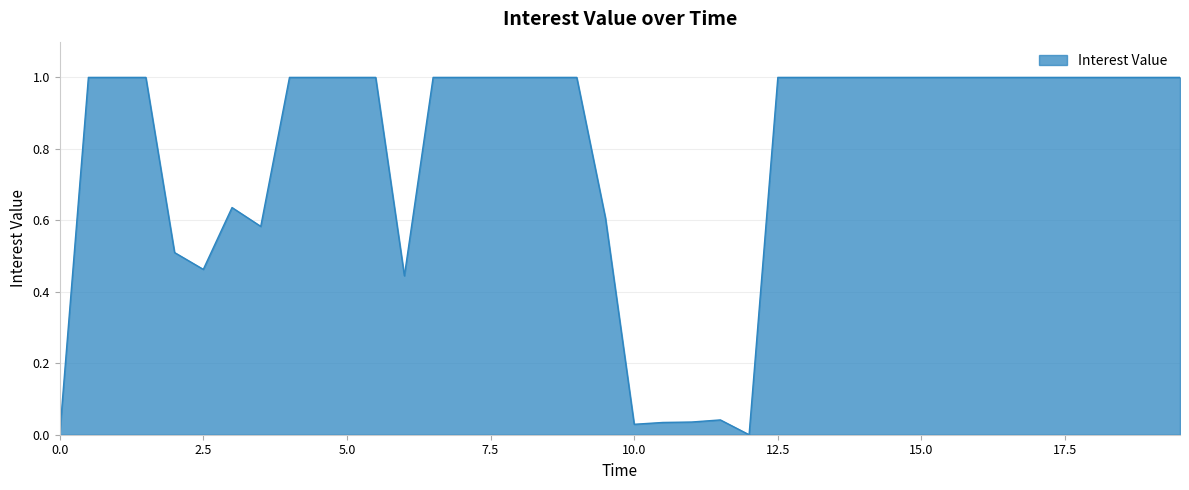

What is the maximum value shown in the chart?

1.0